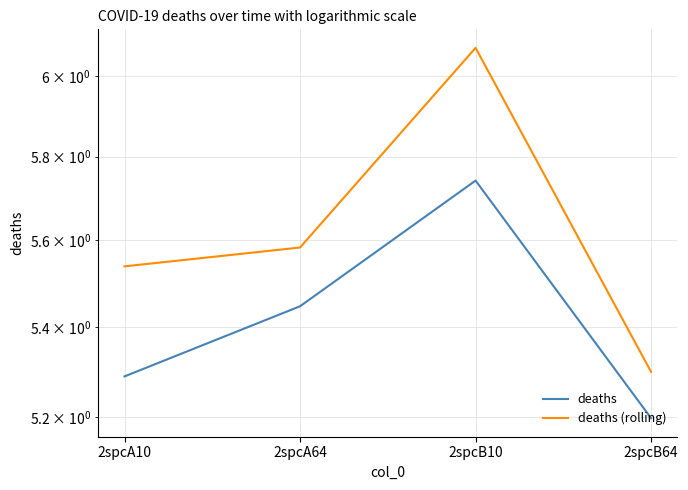

What is the average value of the deaths (rolling) series?

5.6